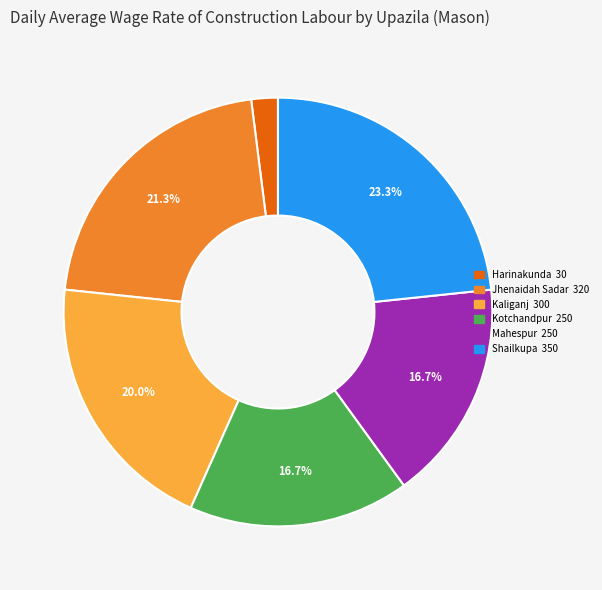

To the nearest percent, what is the difference between the Kaliganj and Harinakunda slice percentages?

18%